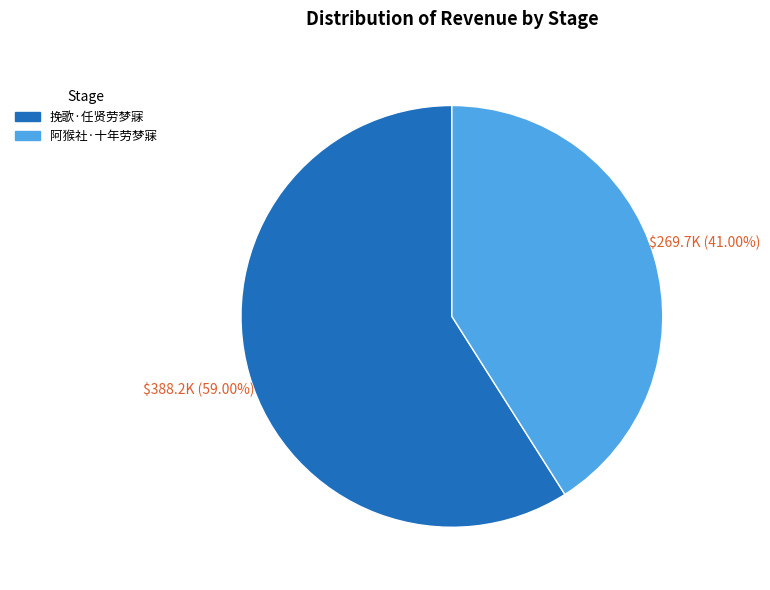

To the nearest percent, what is the combined percentage of 挽歌·任贤劳梦寐 and 阿猴社·十年劳梦寐?

100%